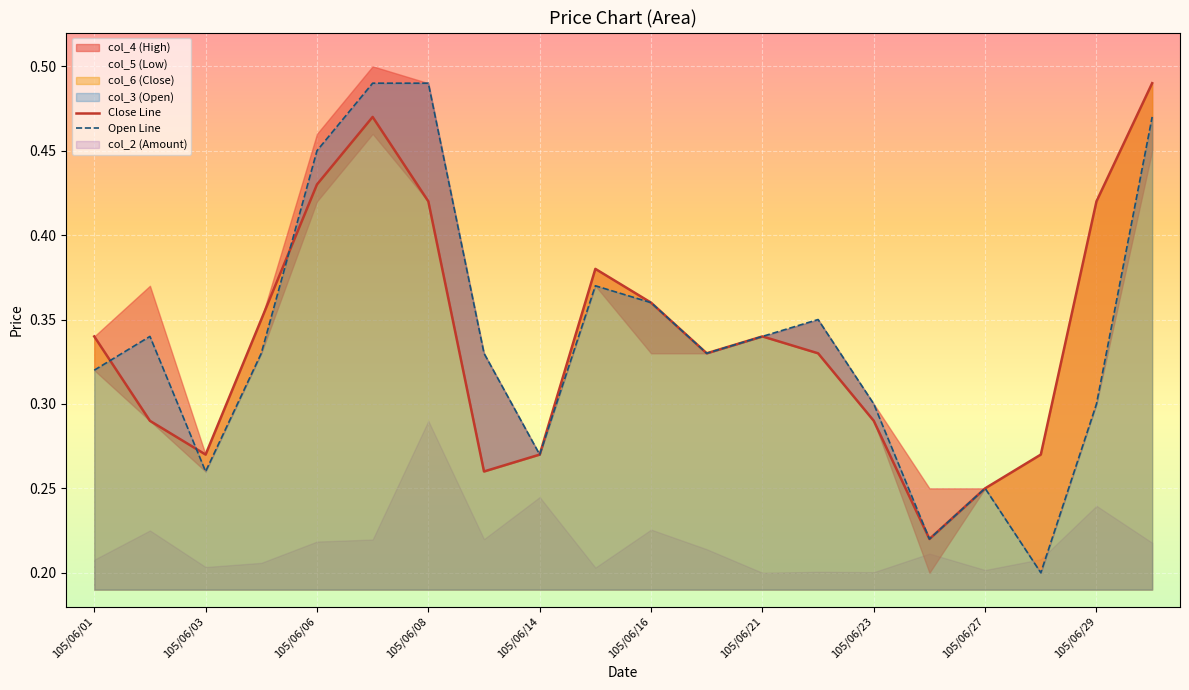

True or false: Close Line has a value of 0.3 at 105/06/23.

True